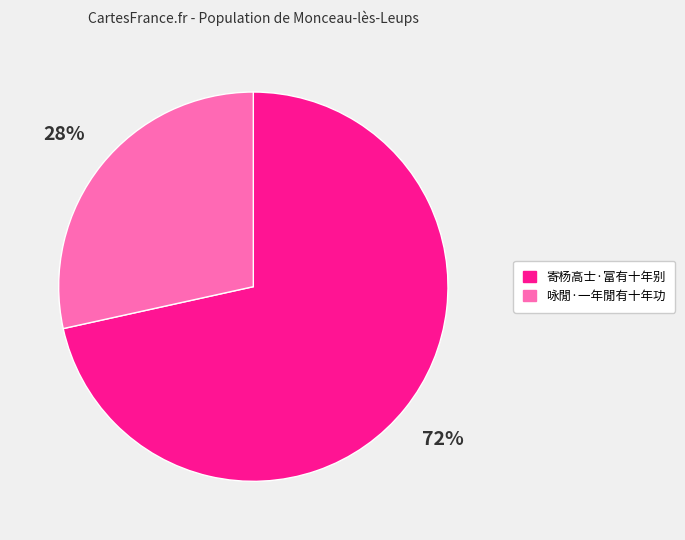

To the nearest percent, what is the average slice percentage?

50%